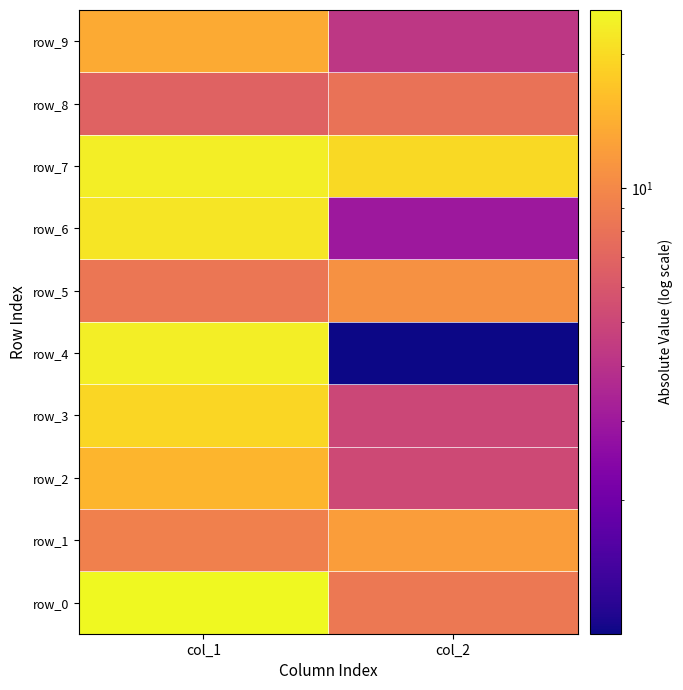

The value of row_1 at col_2 is 12.1. True or false?

True